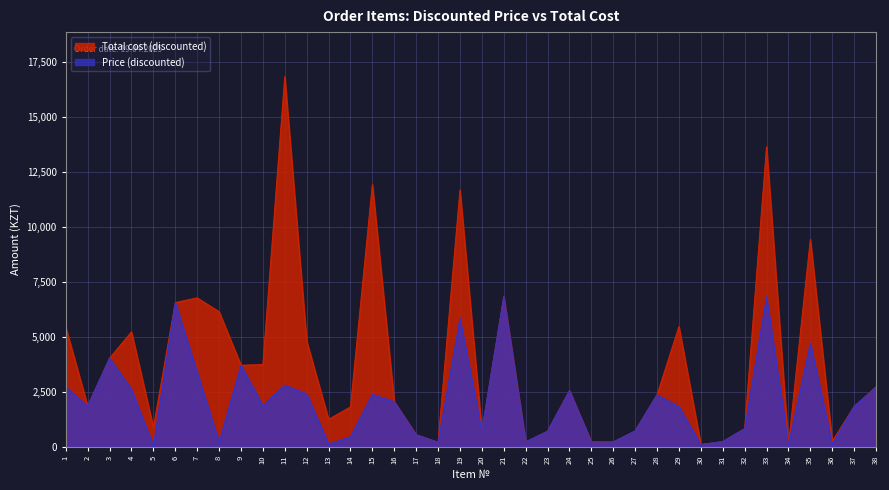

What is the minimum value shown in the chart?

43.9